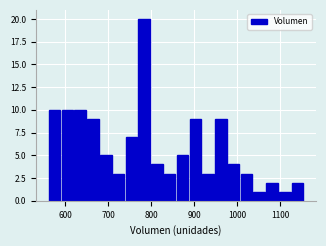

Read against the x-axis, roughly where is the centre of the tallest bar?

780